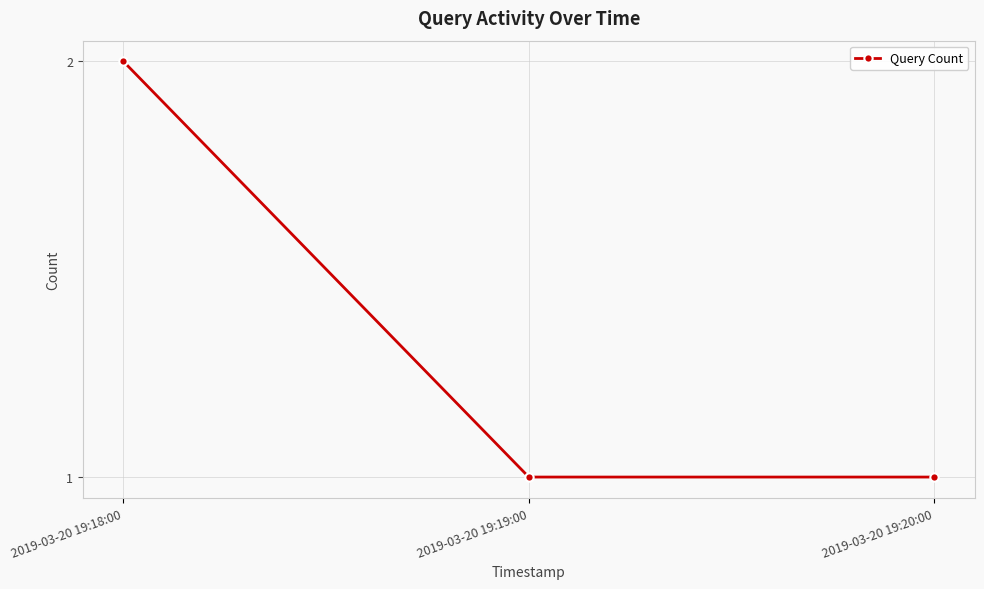

Between 2019-03-20 19:19:00 and 2019-03-20 19:18:00, which is larger?

2019-03-20 19:18:00